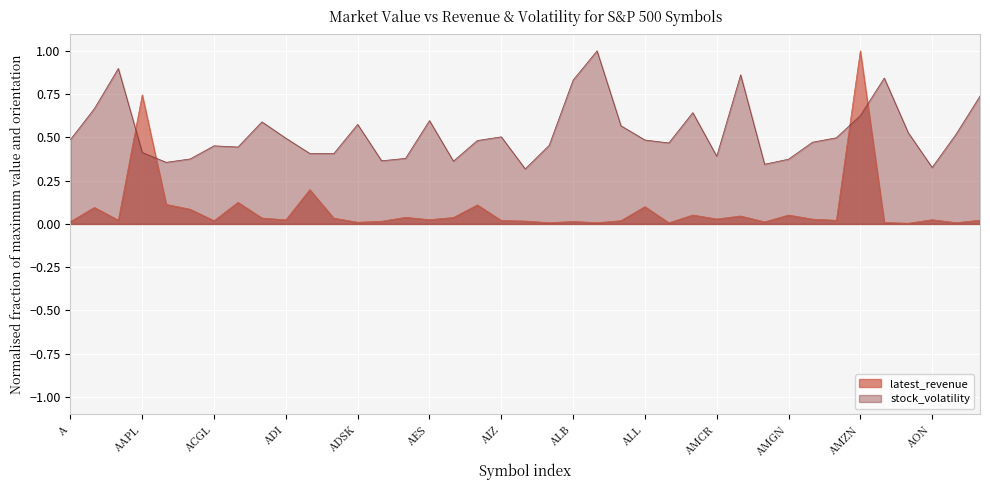

What is the label of the 9th point from the right?

AMGN